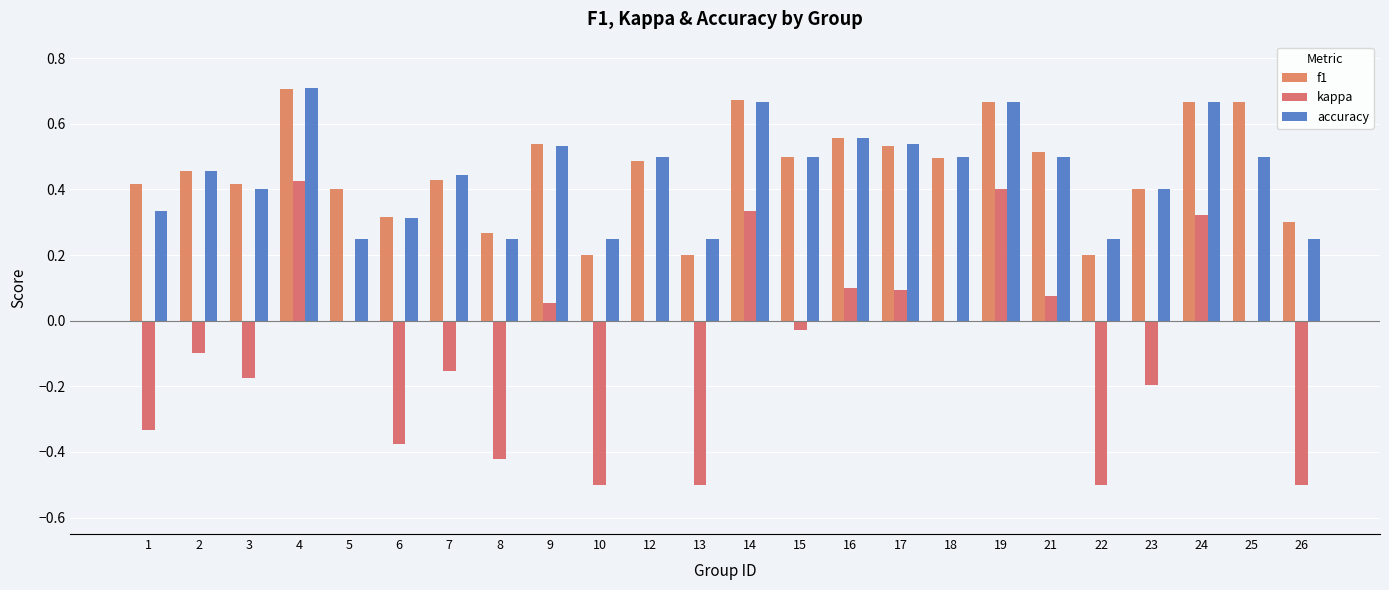

The accuracy series shows 0.2 at 26. True or false?

True